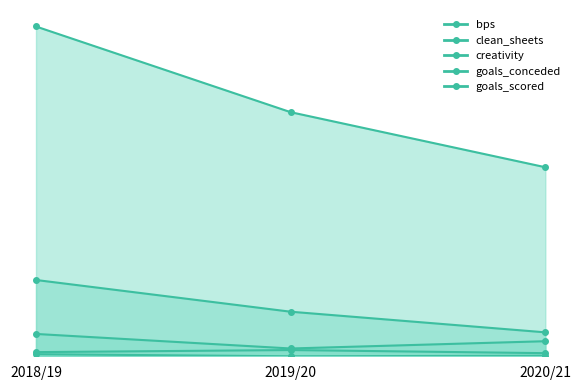

What is the sum of all clean_sheets values?

26.0